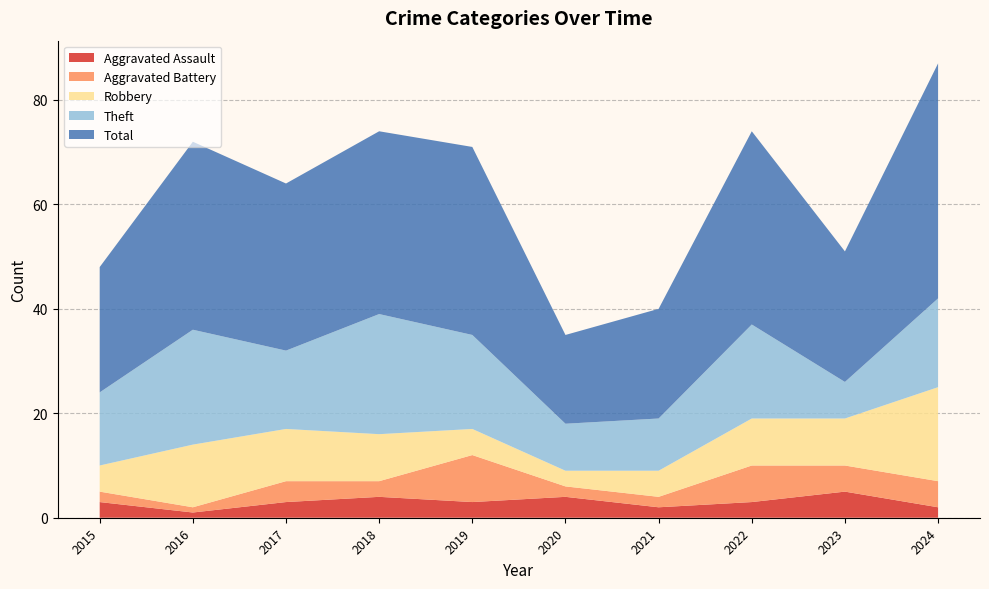

Reading left to right, transcribe all the data shown in this chart.

Aggravated Assault: 3	1	3	4	3	4	2	3	5	2
Aggravated Battery: 2	1	4	3	9	2	2	7	5	5
Robbery: 5	12	10	9	5	3	5	9	9	18
Theft: 14	22	15	23	18	9	10	18	7	17
Total: 24	36	32	35	36	17	21	37	25	45